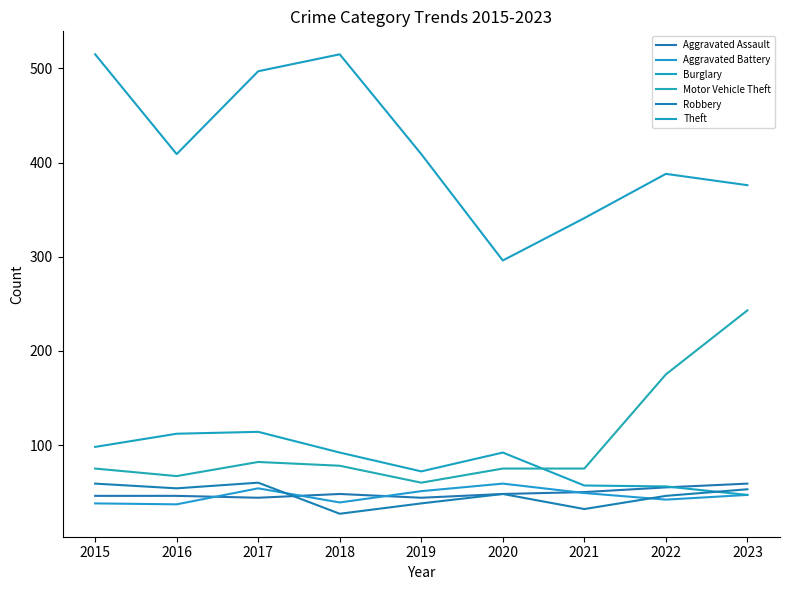

Reading right to left, what are all the values shown in this chart?

Aggravated Assault: 2023=59	2022=55	2021=50	2020=48	2019=44	2018=48	2017=44	2016=46	2015=46
Aggravated Battery: 2023=47	2022=42	2021=49	2020=59	2019=51	2018=39	2017=54	2016=37	2015=38
Burglary: 2023=47	2022=56	2021=57	2020=92	2019=72	2018=92	2017=114	2016=112	2015=98
Motor Vehicle Theft: 2023=243	2022=175	2021=75	2020=75	2019=60	2018=78	2017=82	2016=67	2015=75
Robbery: 2023=53	2022=46	2021=32	2020=48	2019=38	2018=27	2017=60	2016=54	2015=59
Theft: 2023=376	2022=388	2021=341	2020=296	2019=409	2018=515	2017=497	2016=409	2015=515